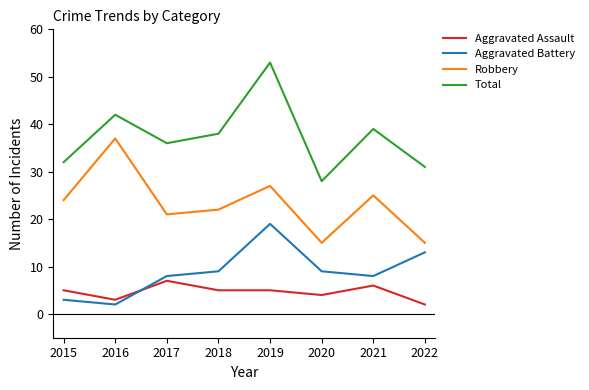

True or false: Aggravated Assault and Total intersect in this chart.

False